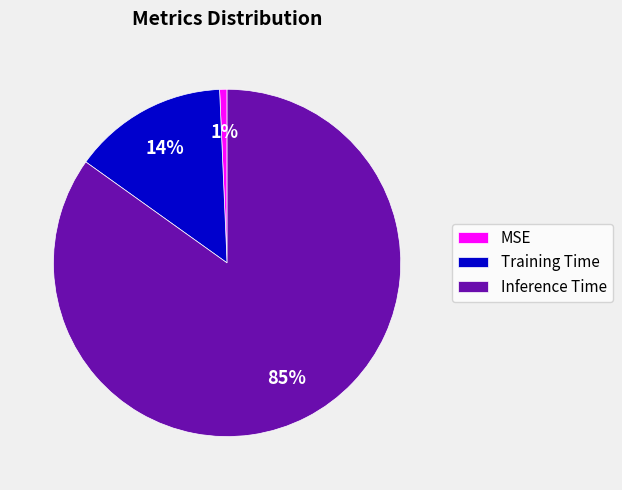

To the nearest percent, what percentage of the pie is Training Time?

14%